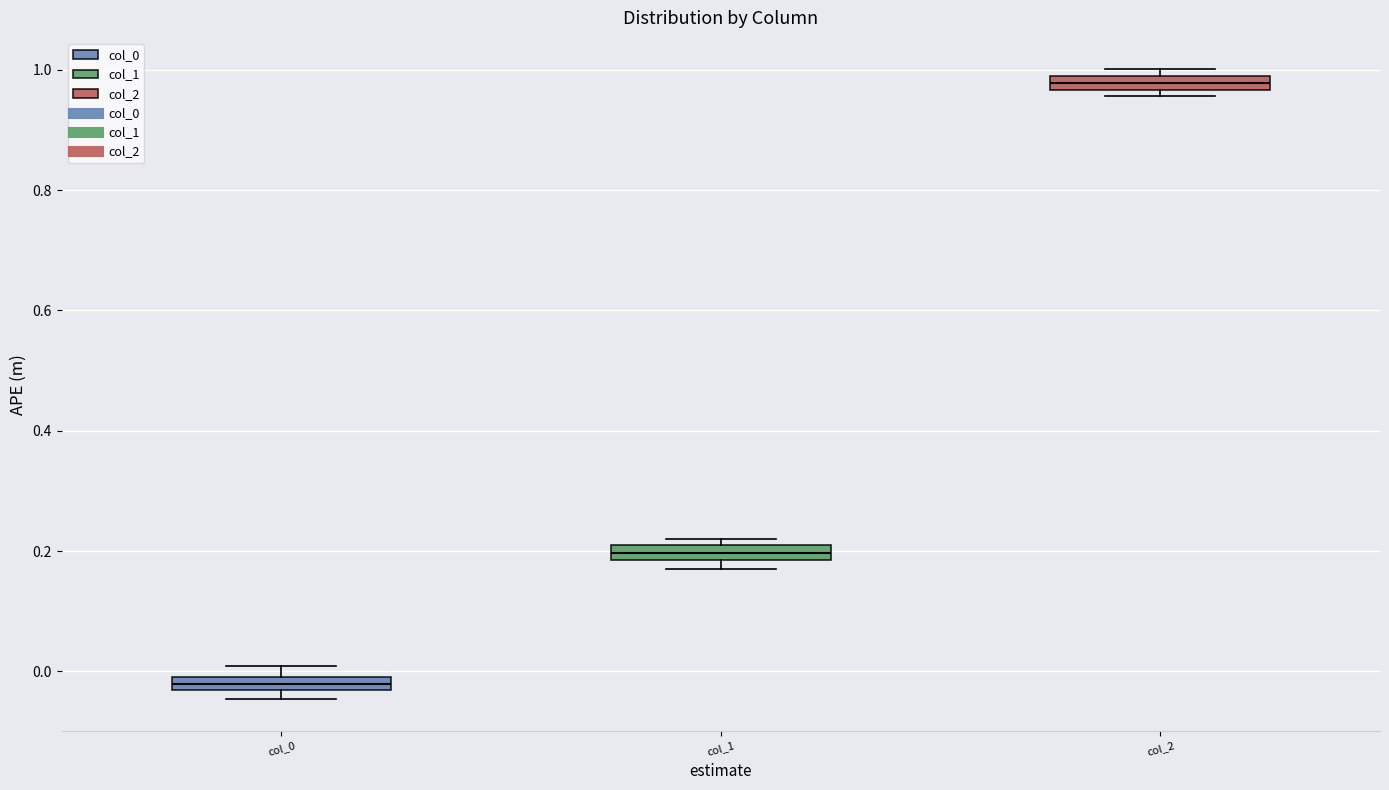

Where is the upper edge of the box for col_0 on the y-axis? The values are not printed on the chart, so give them approximately, as read against the axis.

0.00